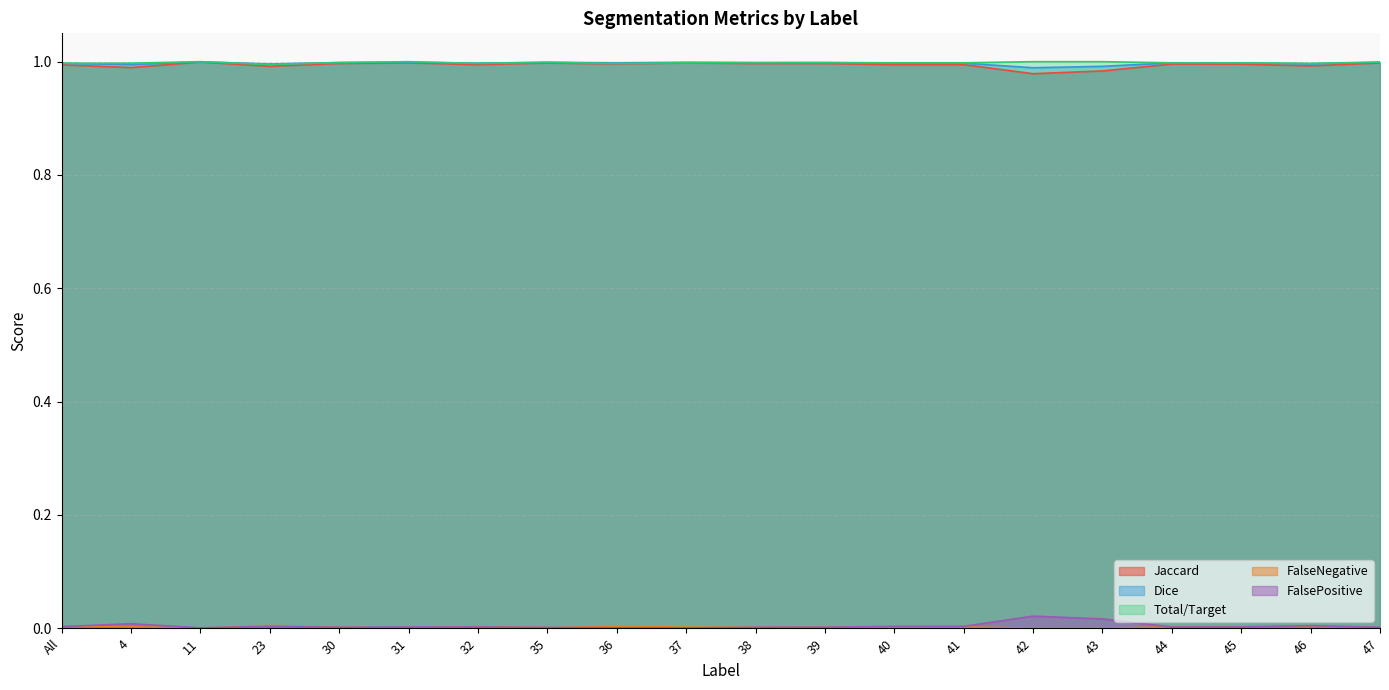

What position from the right is 39?

9